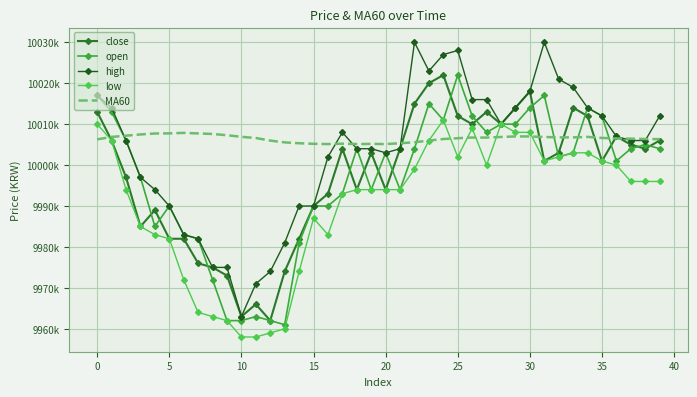

How many series are shown in this chart?

5